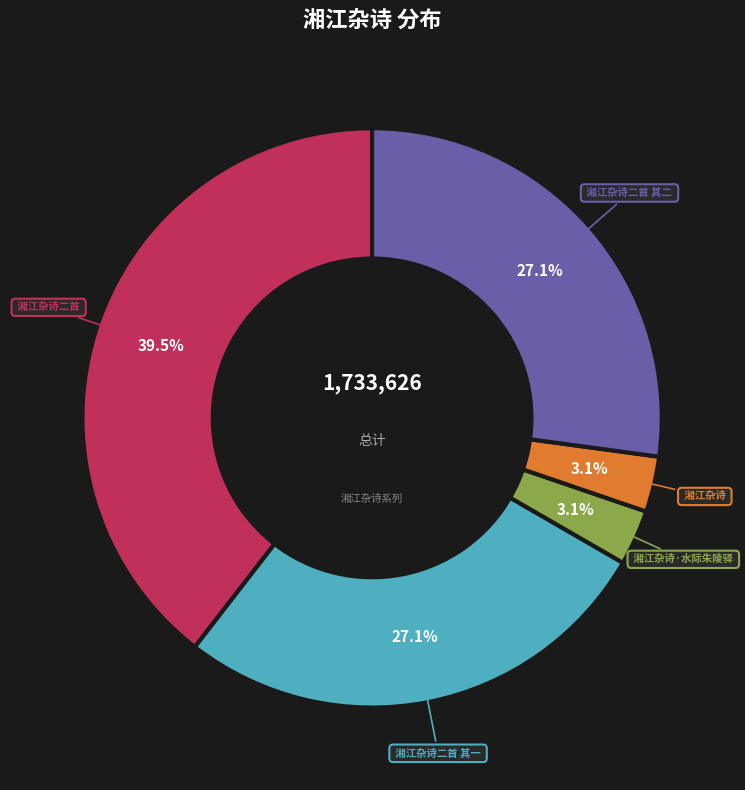

Is there a majority slice in this chart?

No